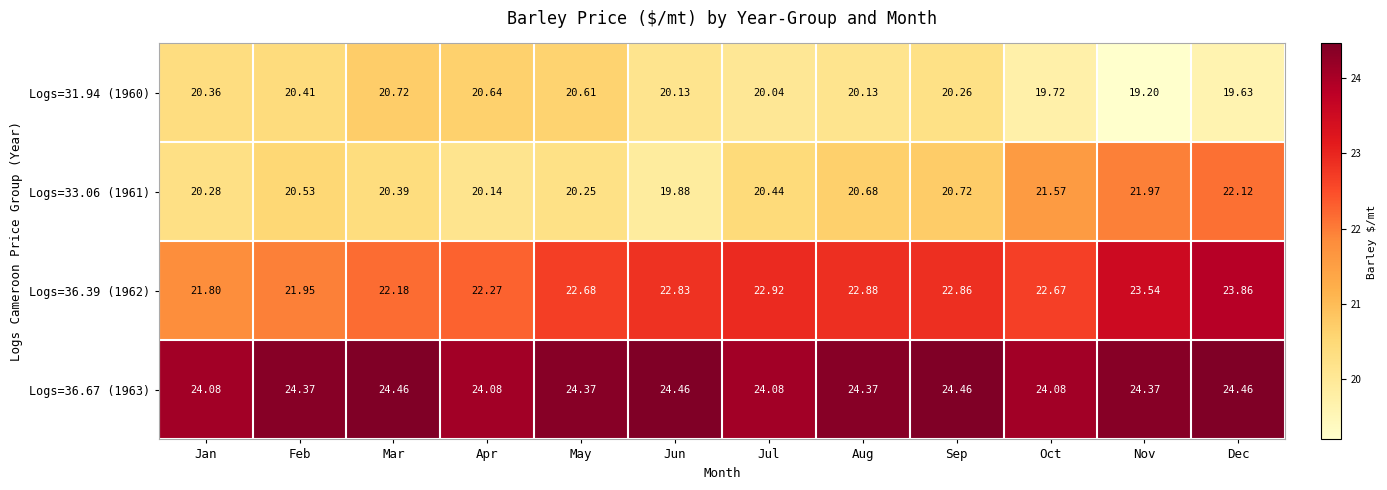

At which category does the chart reach its minimum across all series?

Nov